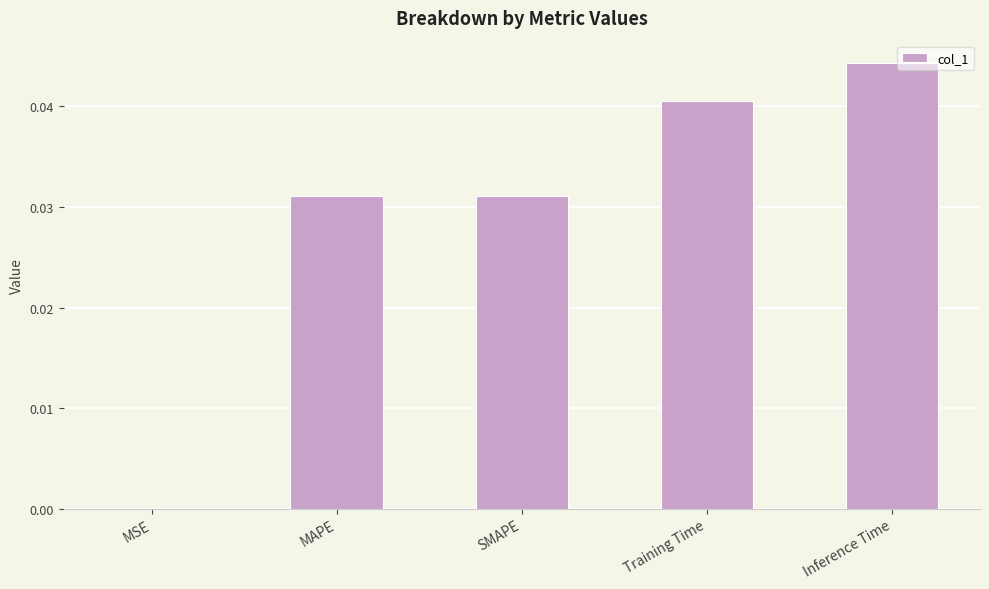

Does the chart contain stacked bars?

No